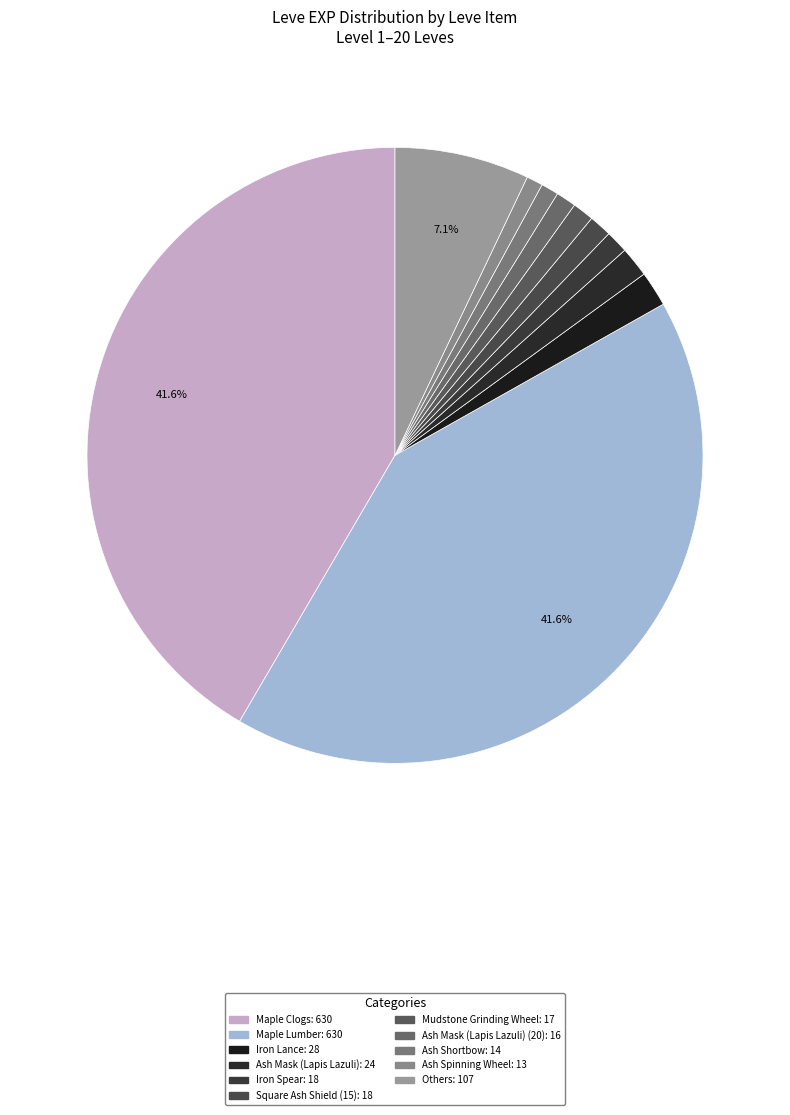

How many slices are in this pie chart?

11